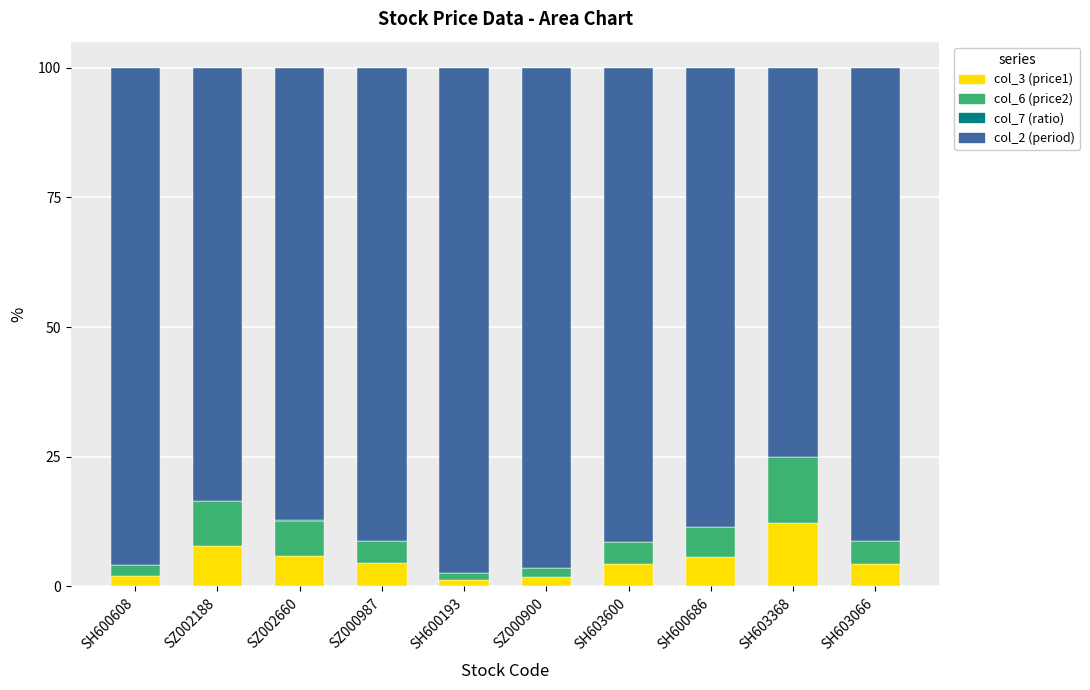

Which category has the highest value in the col_3 (price1) series?

SH603368